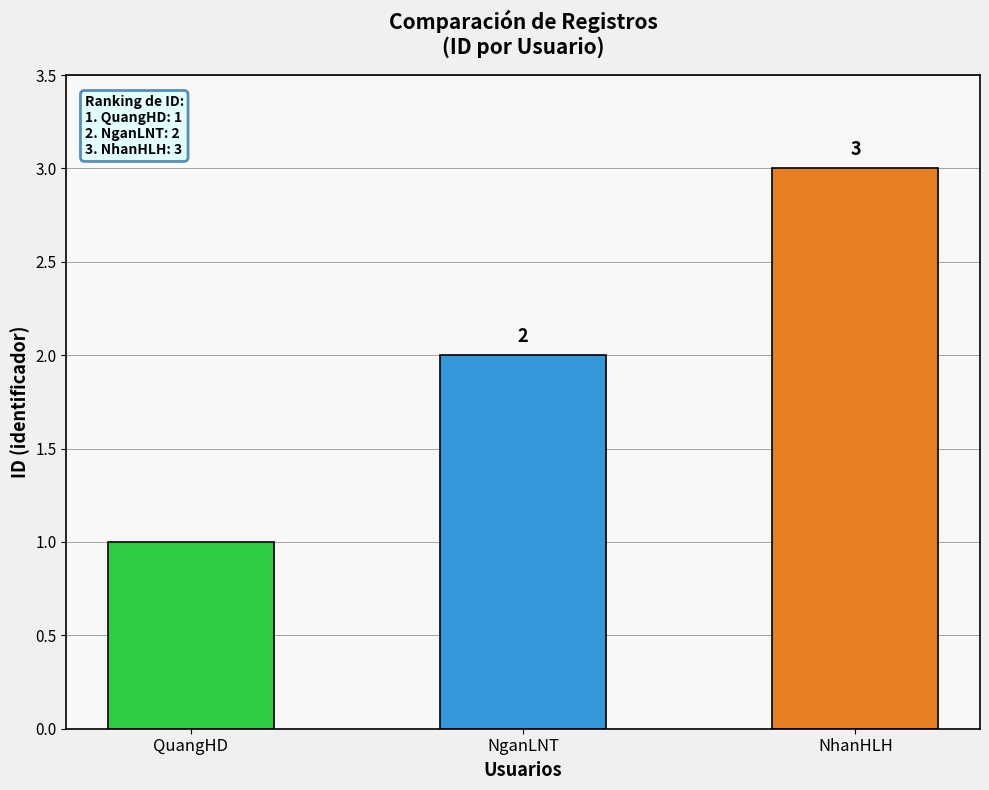

What is the greatest value displayed?

3